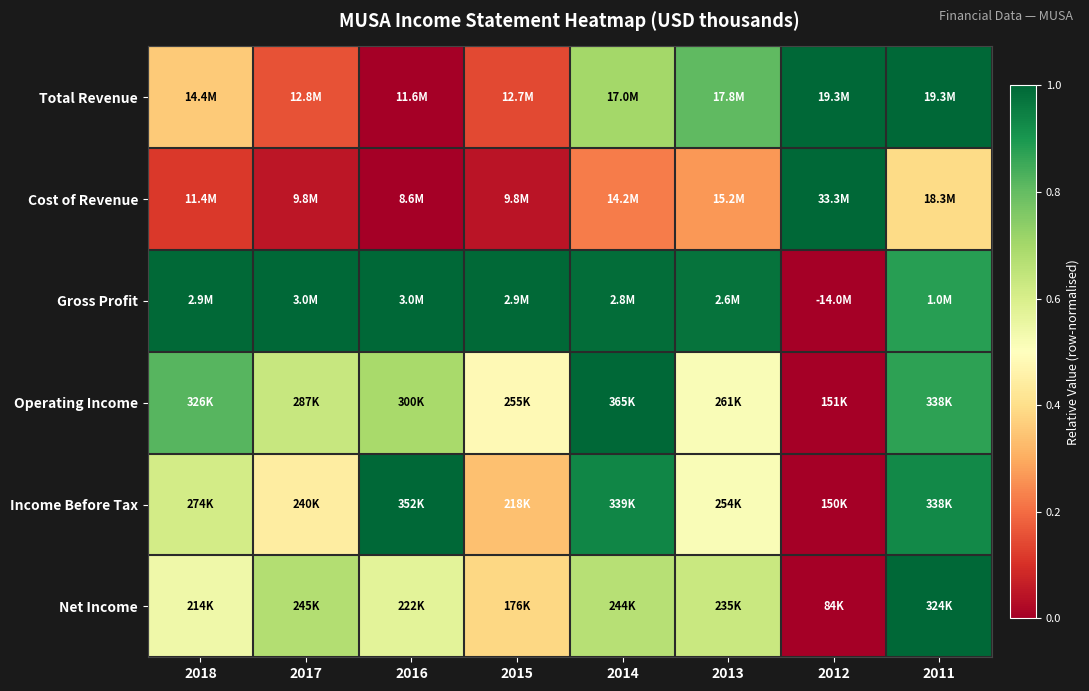

How many distinct data groups are displayed?

6